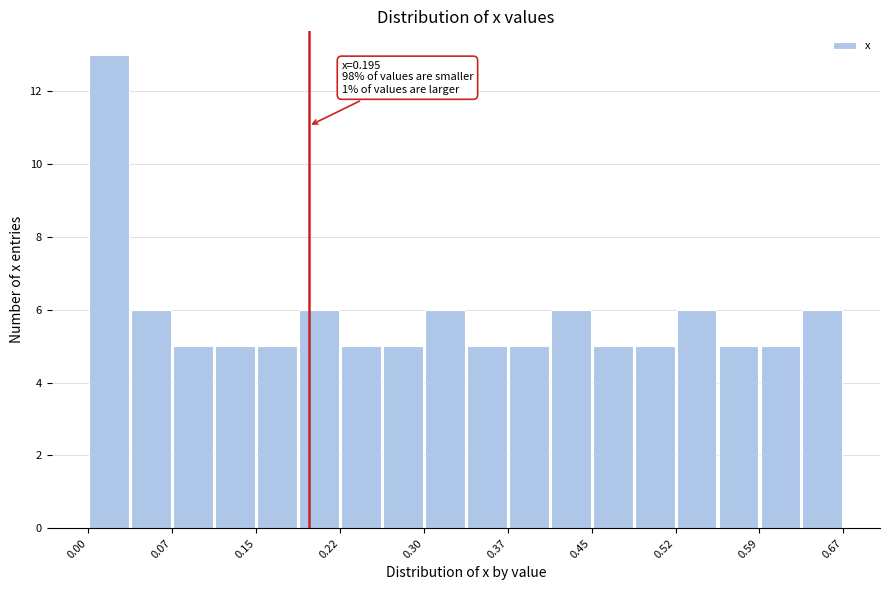

Around what value on the x-axis is the tallest bar? Give the approximate position of its centre, as read against the axis.

0.02